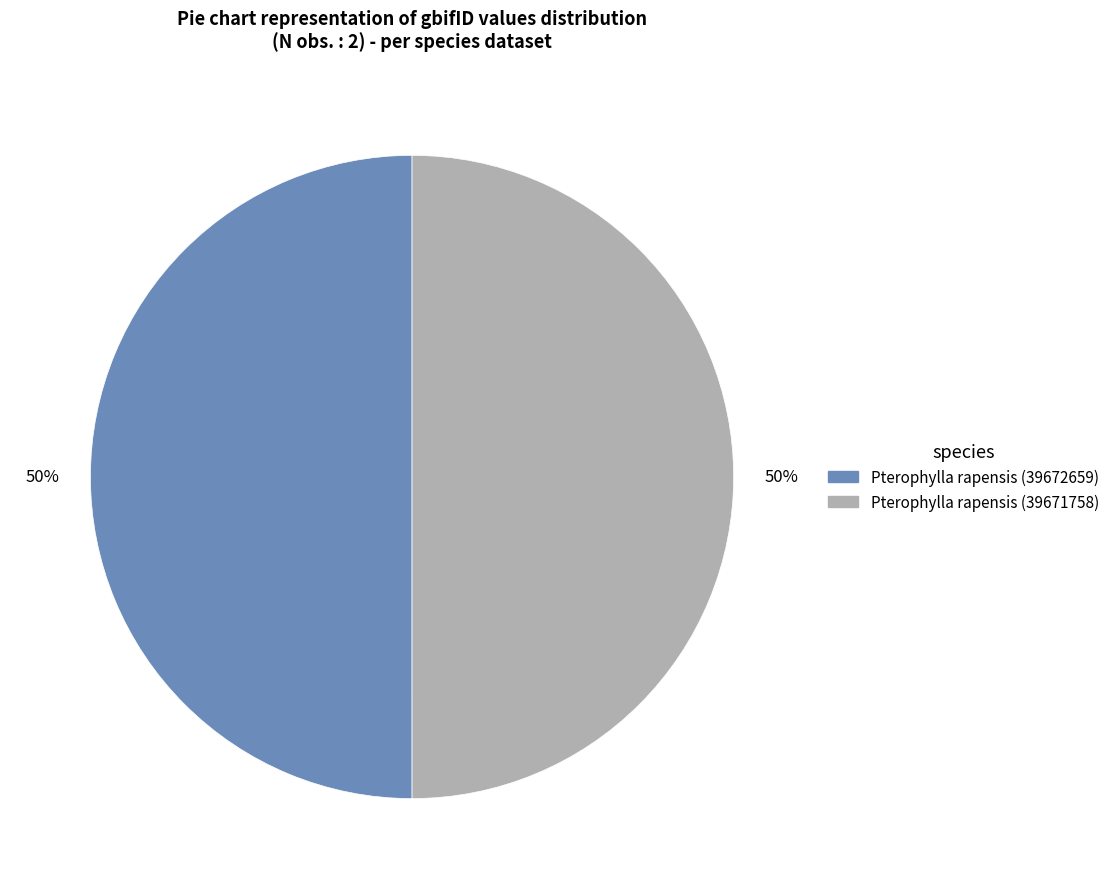

What is the largest slice in the pie chart?

39672659